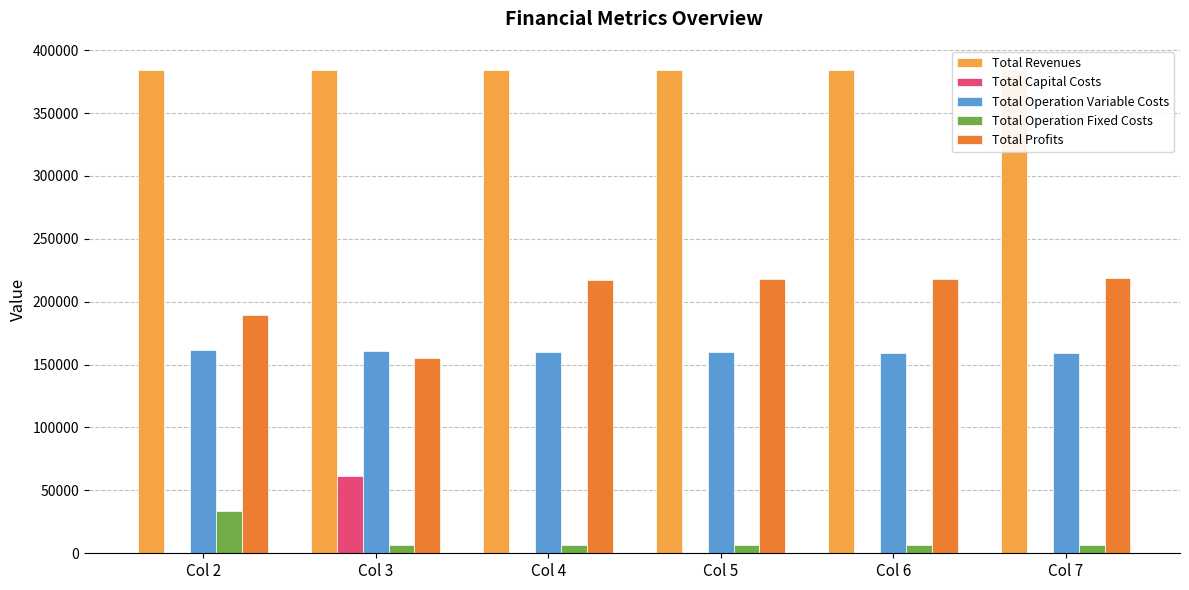

The value of Total Operation Variable Costs at Col 6 is 159352.6. True or false?

True